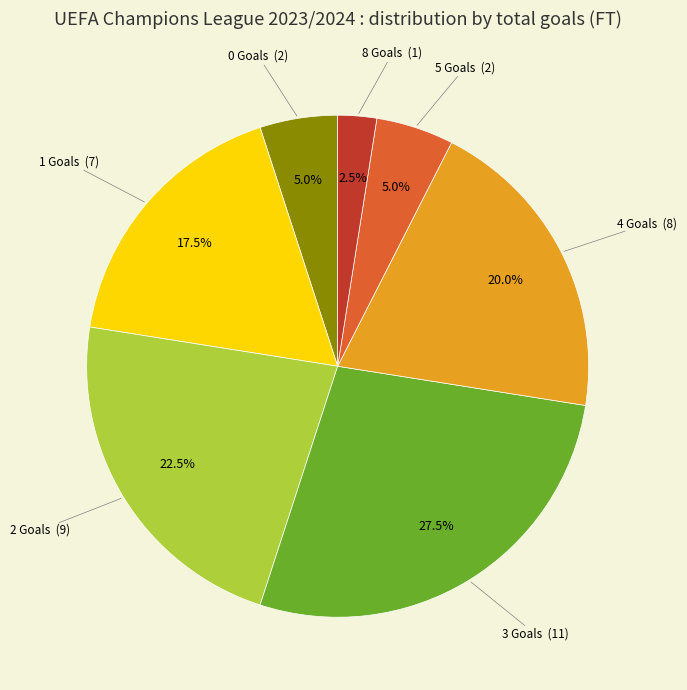

To the nearest percent, what is the average slice percentage?

14%